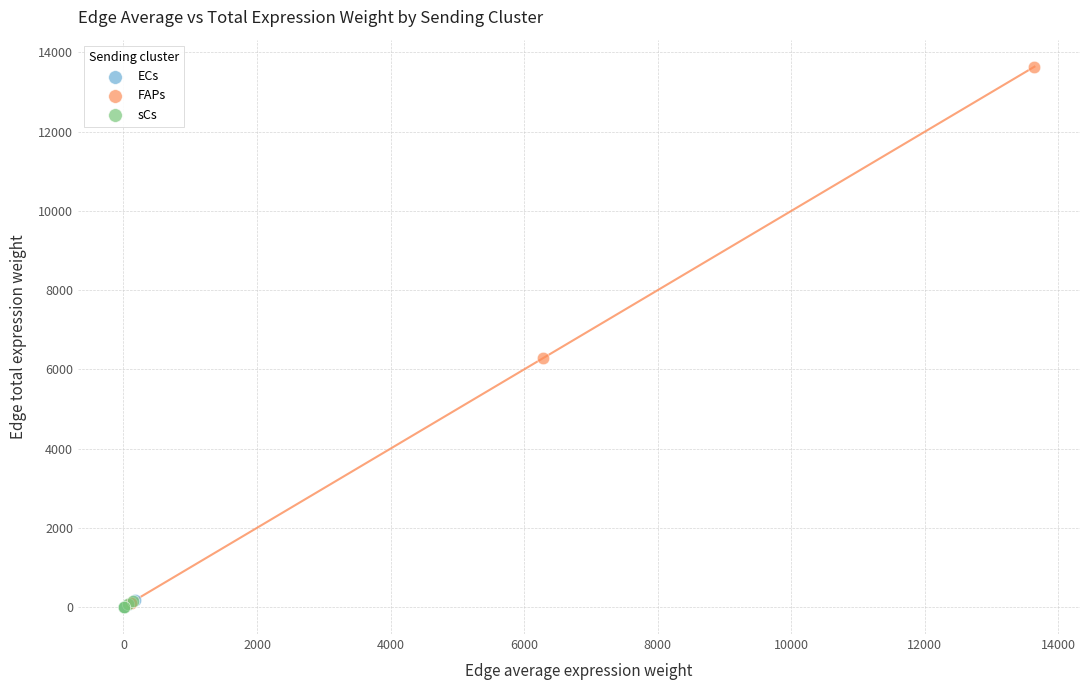

Which series contains the highest Y value?

FAPs